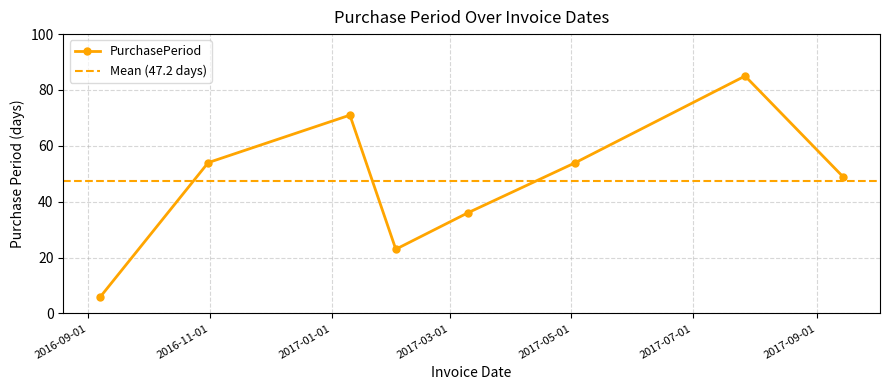

Count the values in the range 36 to 71.

5